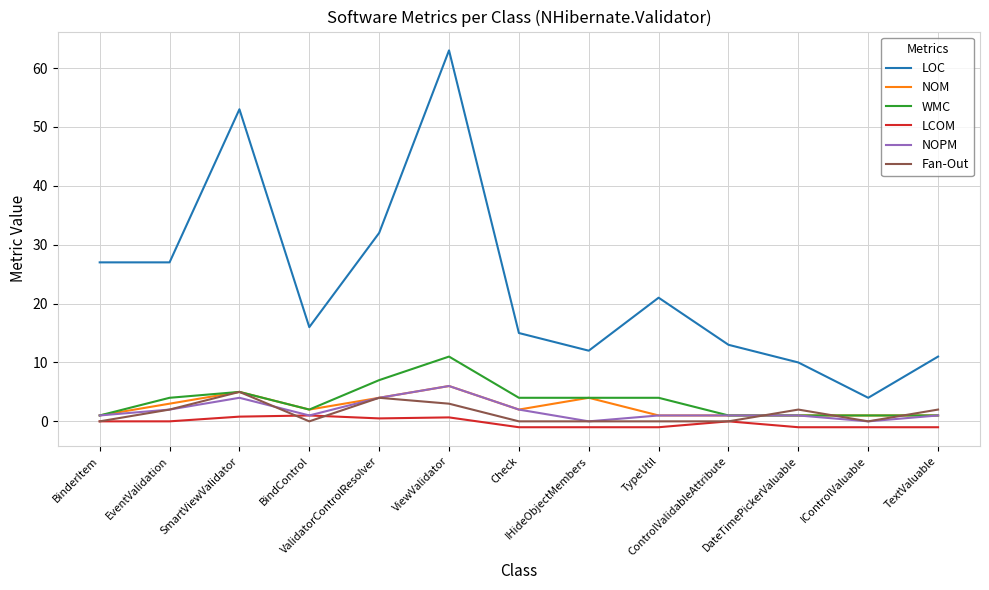

What position from the left is TextValuable?

13